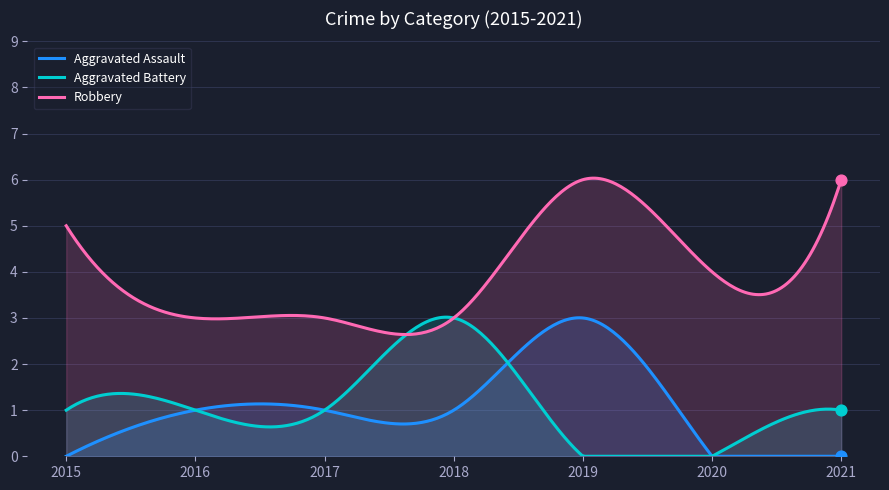

Which series has the widest spread of Y values?

Aggravated Assault